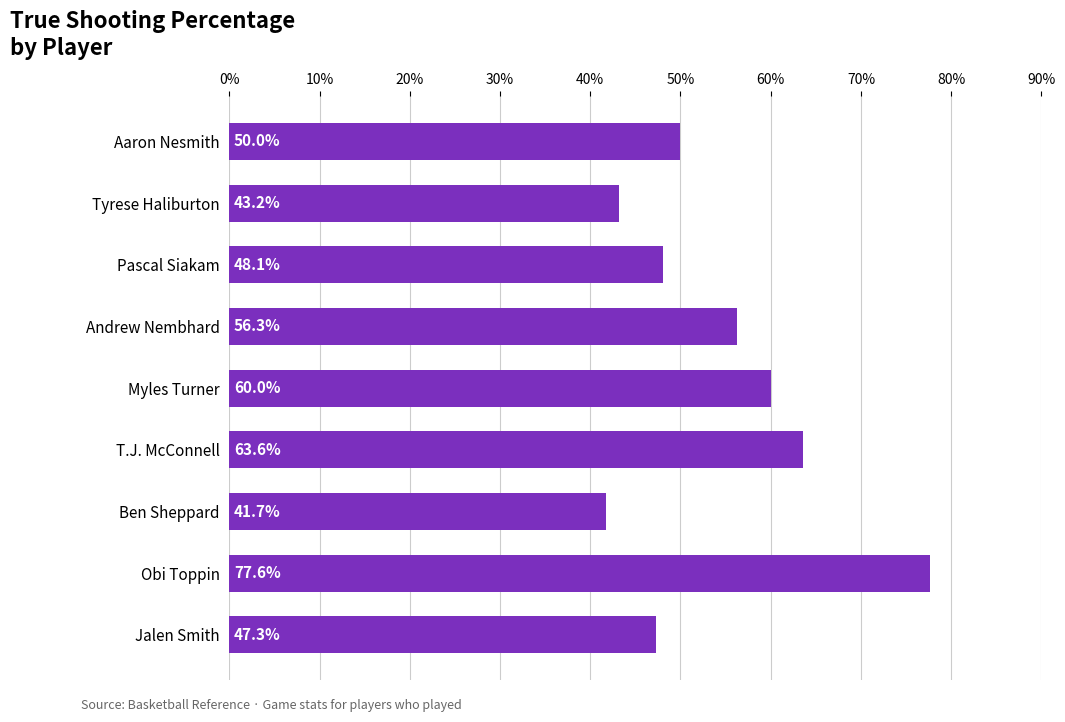

Are the bars horizontal?

Yes